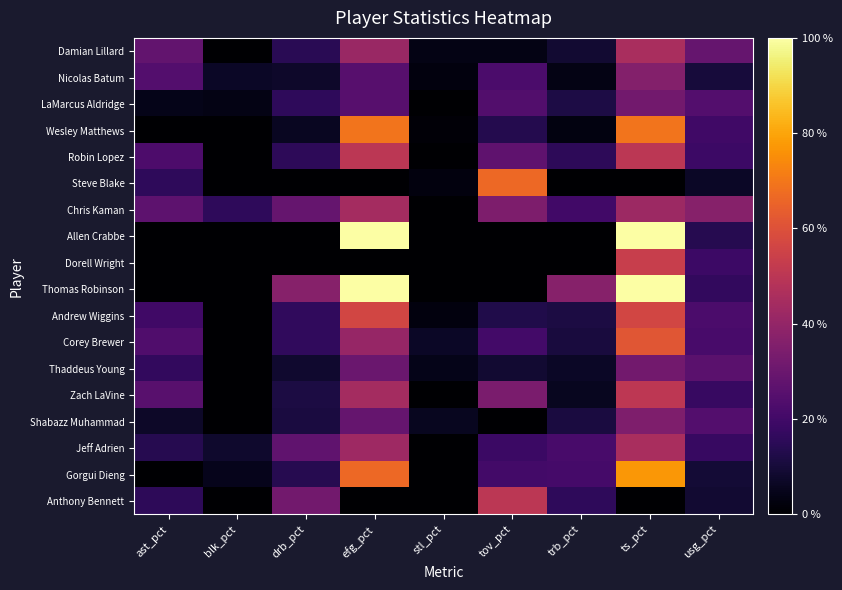

Reading left to right, transcribe all the data shown in this chart.

Damian Lillard: ast_pct=27.9	blk_pct=0.0	drb_pct=14.7	efg_pct=41.7	stl_pct=3.8	tov_pct=3.8	trb_pct=8.6	ts_pct=45.4	usg_pct=28.8
Nicolas Batum: ast_pct=24.4	blk_pct=7.0	drb_pct=7.7	efg_pct=25.0	stl_pct=2.7	tov_pct=22.5	trb_pct=3.9	ts_pct=36.3	usg_pct=10.2
LaMarcus Aldridge: ast_pct=4.6	blk_pct=3.6	drb_pct=15.9	efg_pct=25.0	stl_pct=0.0	tov_pct=24.1	trb_pct=12.0	ts_pct=31.7	usg_pct=24.6
Wesley Matthews: ast_pct=0.0	blk_pct=0.0	drb_pct=5.9	efg_pct=69.2	stl_pct=1.5	tov_pct=13.3	trb_pct=3.0	ts_pct=69.2	usg_pct=19.8
Robin Lopez: ast_pct=23.0	blk_pct=0.0	drb_pct=15.5	efg_pct=50.0	stl_pct=0.0	tov_pct=27.3	trb_pct=15.5	ts_pct=50.0	usg_pct=19.0
Steve Blake: ast_pct=15.9	blk_pct=0.0	drb_pct=0.0	efg_pct=0.0	stl_pct=2.7	tov_pct=66.7	trb_pct=0.0	ts_pct=0.0	usg_pct=7.0
Chris Kaman: ast_pct=26.8	blk_pct=15.7	drb_pct=28.8	efg_pct=44.4	stl_pct=0.0	tov_pct=34.6	trb_pct=20.2	ts_pct=42.4	usg_pct=37.1
Allen Crabbe: ast_pct=0.0	blk_pct=0.0	drb_pct=0.0	efg_pct=100.0	stl_pct=0.0	tov_pct=0.0	trb_pct=0.0	ts_pct=100.0	usg_pct=13.7
Dorell Wright: ast_pct=0.0	blk_pct=0.0	drb_pct=0.0	efg_pct=0.0	stl_pct=0.0	tov_pct=0.0	trb_pct=0.0	ts_pct=53.2	usg_pct=19.0
Thomas Robinson: ast_pct=0.0	blk_pct=0.0	drb_pct=36.9	efg_pct=100.0	stl_pct=0.0	tov_pct=0.0	trb_pct=36.9	ts_pct=100.0	usg_pct=16.5
Andrew Wiggins: ast_pct=19.7	blk_pct=0.0	drb_pct=16.3	efg_pct=56.3	stl_pct=2.4	tov_pct=12.8	trb_pct=11.6	ts_pct=56.4	usg_pct=22.5
Corey Brewer: ast_pct=23.7	blk_pct=0.0	drb_pct=16.3	efg_pct=40.9	stl_pct=7.0	tov_pct=20.6	trb_pct=10.9	ts_pct=61.7	usg_pct=21.8
Thaddeus Young: ast_pct=16.5	blk_pct=0.0	drb_pct=8.4	efg_pct=30.0	stl_pct=4.3	tov_pct=8.9	trb_pct=7.0	ts_pct=31.8	usg_pct=26.1
Zach LaVine: ast_pct=25.4	blk_pct=0.0	drb_pct=11.5	efg_pct=44.4	stl_pct=0.0	tov_pct=33.6	trb_pct=5.7	ts_pct=50.6	usg_pct=17.7
Shabazz Muhammad: ast_pct=7.1	blk_pct=0.0	drb_pct=11.3	efg_pct=28.6	stl_pct=5.8	tov_pct=0.0	trb_pct=11.3	ts_pct=34.9	usg_pct=24.5
Jeff Adrien: ast_pct=14.0	blk_pct=8.2	drb_pct=27.6	efg_pct=42.9	stl_pct=0.0	tov_pct=18.6	trb_pct=21.7	ts_pct=45.7	usg_pct=17.6
Gorgui Dieng: ast_pct=0.0	blk_pct=4.9	drb_pct=14.0	efg_pct=66.7	stl_pct=0.0	tov_pct=20.5	trb_pct=21.0	ts_pct=77.3	usg_pct=9.4
Anthony Bennett: ast_pct=15.6	blk_pct=0.0	drb_pct=31.8	efg_pct=0.0	stl_pct=0.0	tov_pct=50.0	trb_pct=15.9	ts_pct=0.0	usg_pct=8.8